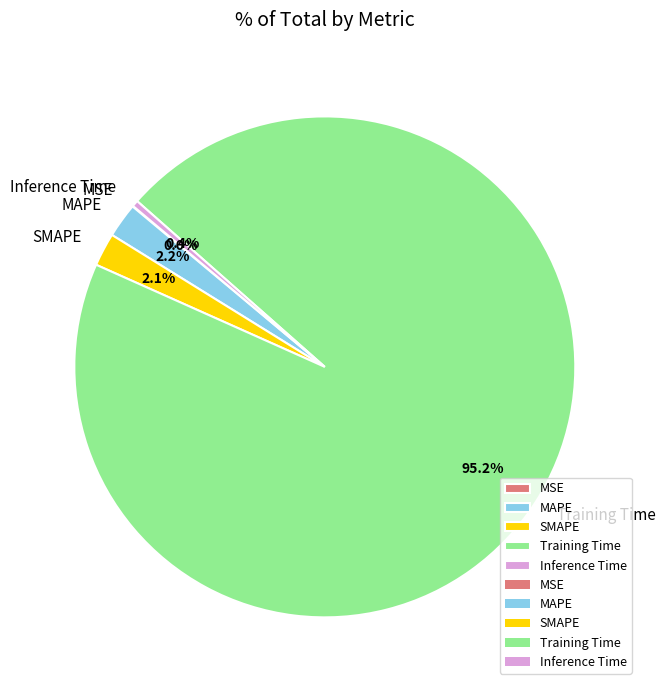

Between Training Time and SMAPE, which is larger?

Training Time